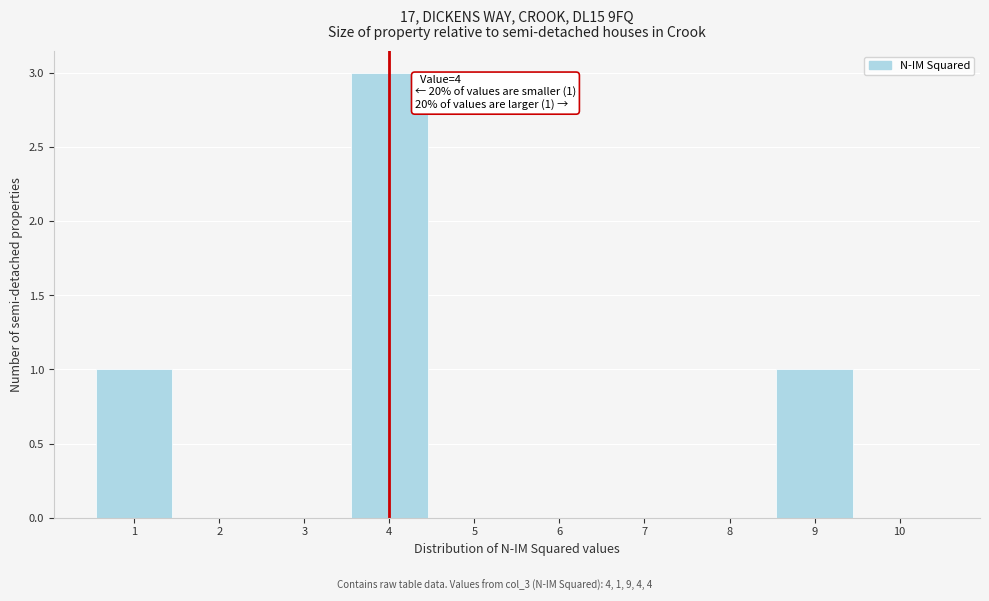

Over which range of the x-axis is the bar tallest?

3.5 to 4.5